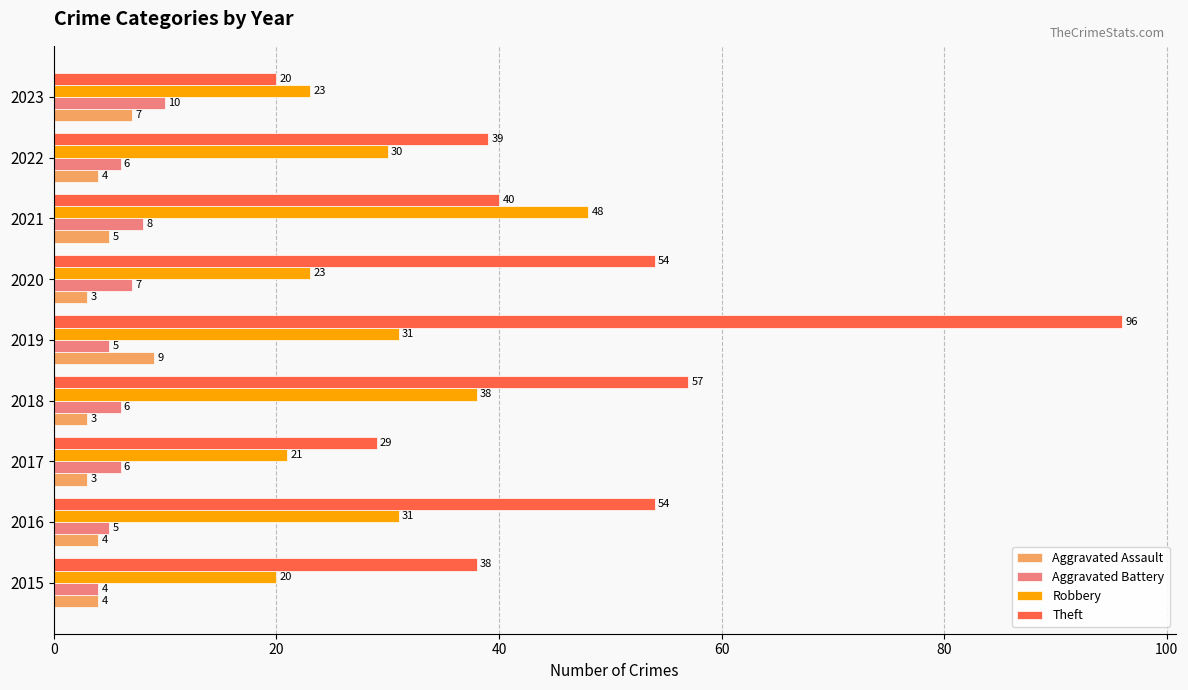

What is the maximum value for Theft?

96